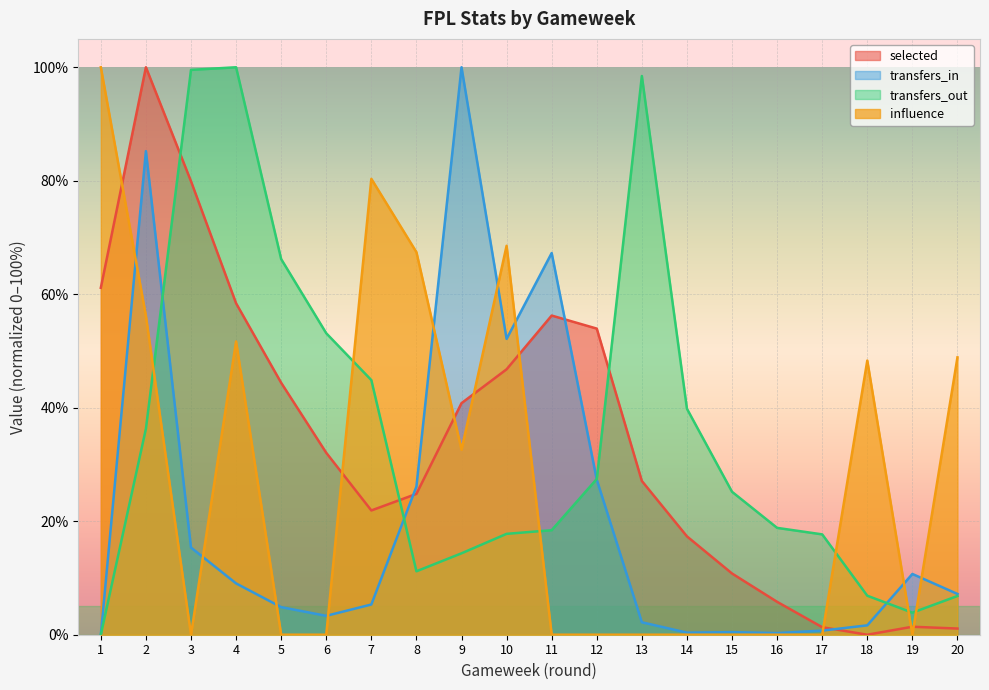

At which category does selected reach its first local peak?

2